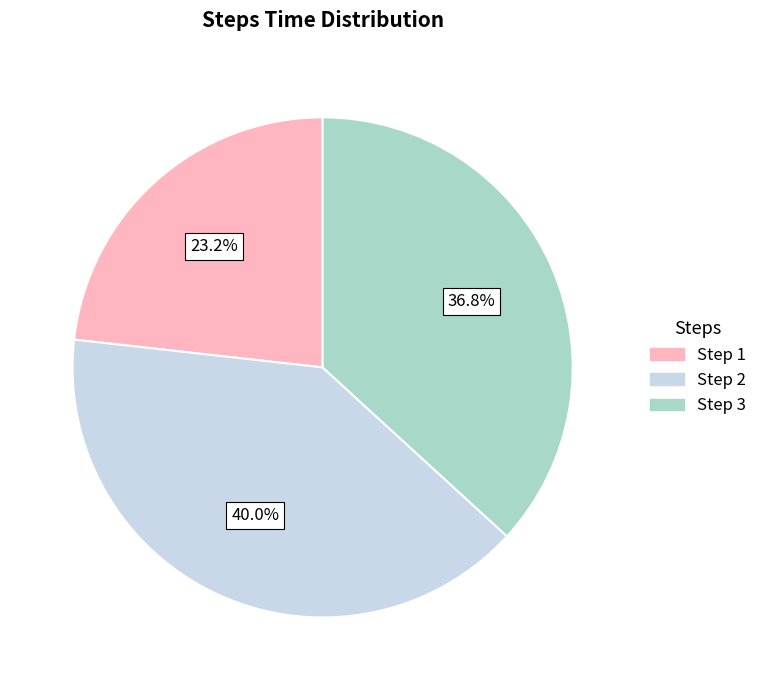

Which category has the smallest portion of the pie?

Step 1